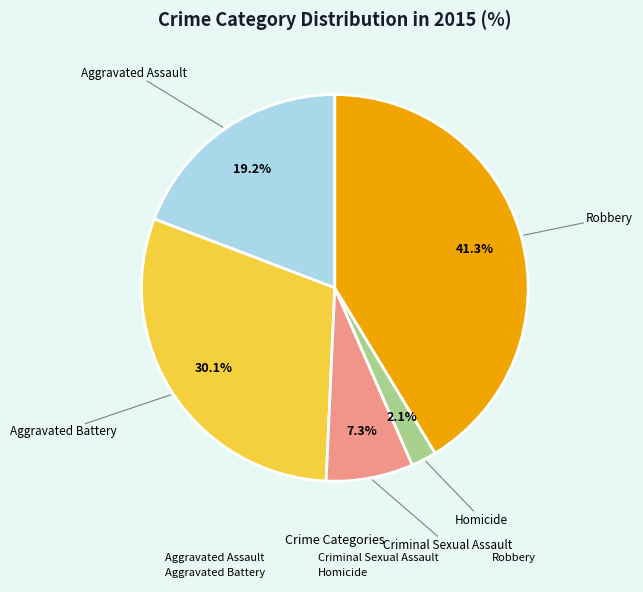

What percentage is the Robbery slice, to the nearest percent?

41%